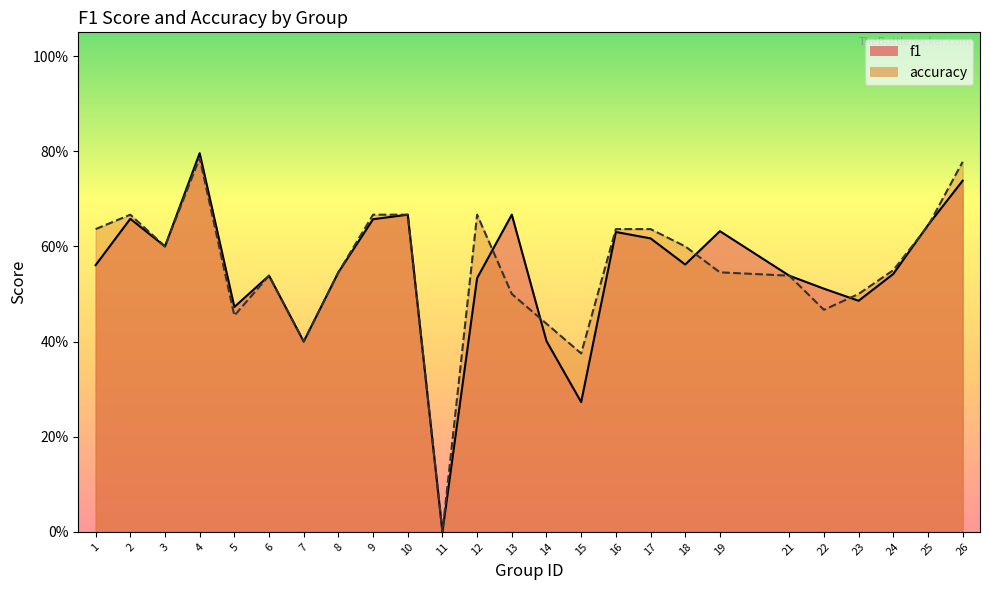

How many times do f1 and accuracy cross each other?

6